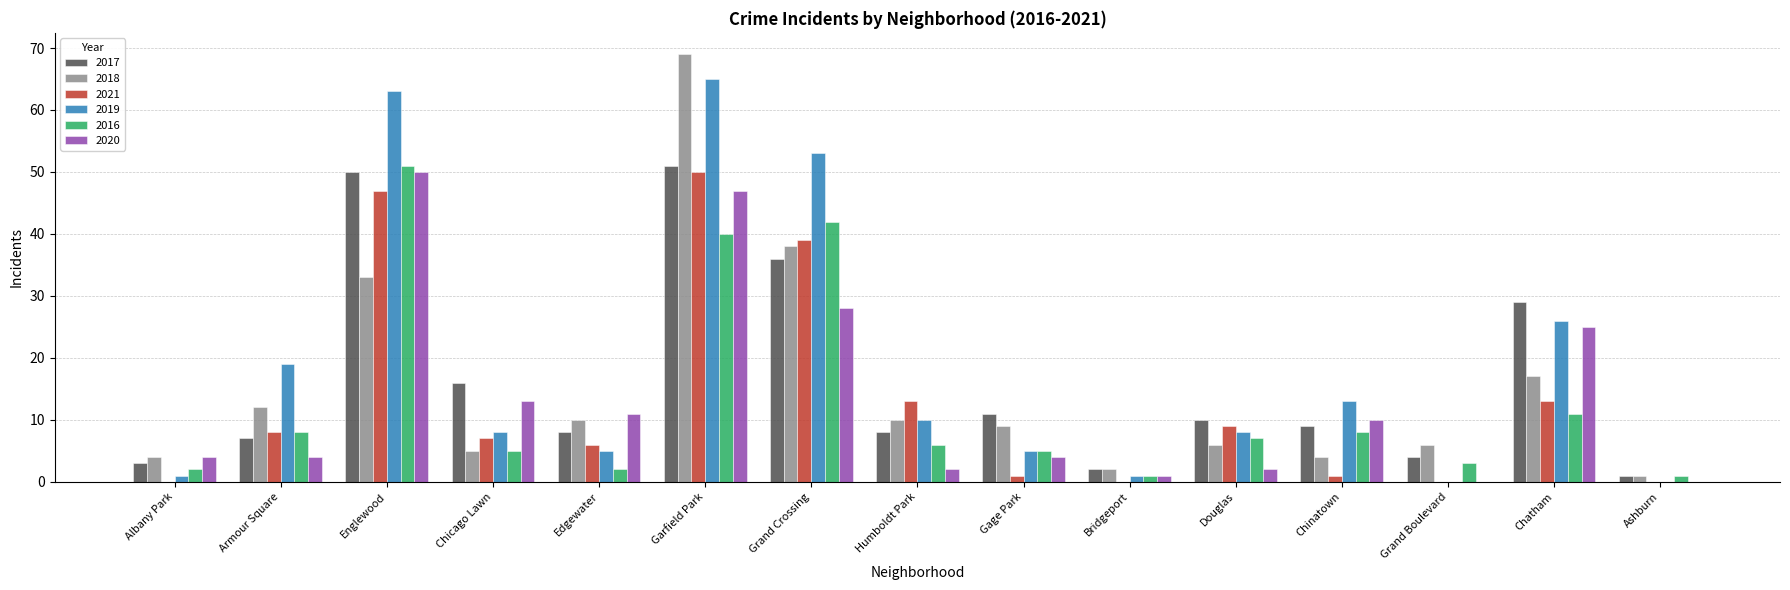

Reading right to left, transcribe all the data shown in this chart.

2017: 1	29	4	9	10	2	11	8	36	51	8	16	50	7	3
2018: 1	17	6	4	6	2	9	10	38	69	10	5	33	12	4
2021: 0	13	0	1	9	0	1	13	39	50	6	7	47	8	0
2019: 0	26	0	13	8	1	5	10	53	65	5	8	63	19	1
2016: 1	11	3	8	7	1	5	6	42	40	2	5	51	8	2
2020: 0	25	0	10	2	1	4	2	28	47	11	13	50	4	4